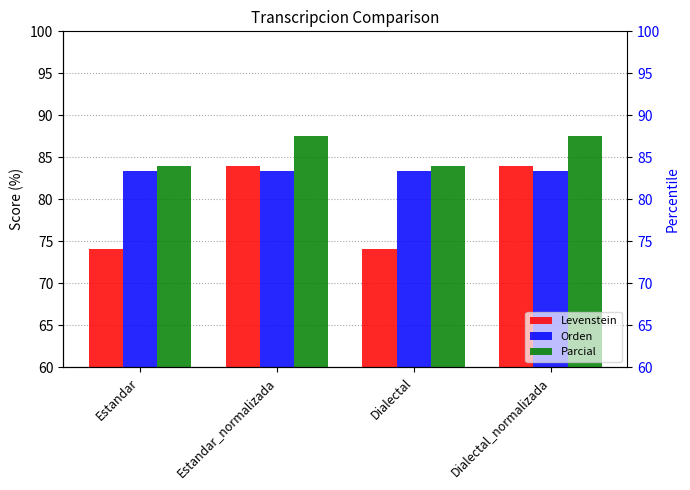

What is the spread (max minus min) of values at Estandar?

9.9